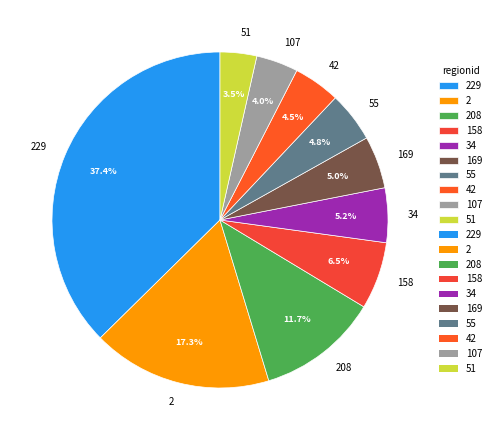

What is the ratio of the value at 55 to the value at 158?

0.7